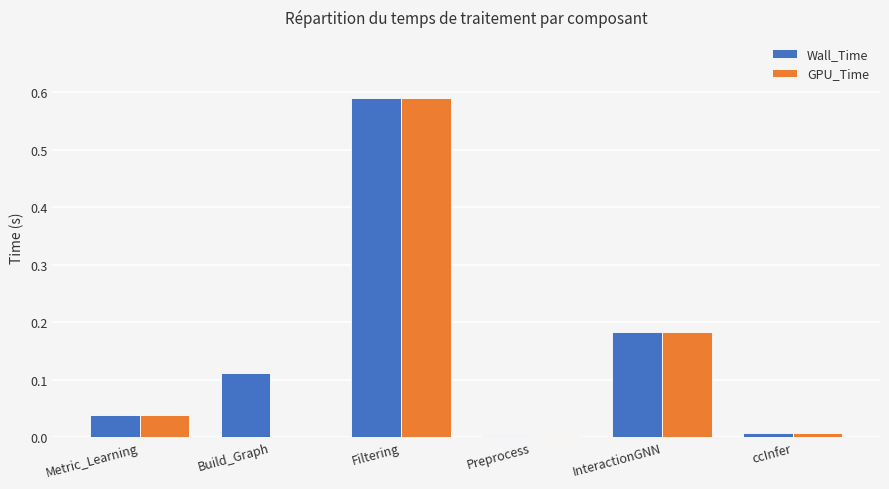

At which category is the sum across all series the highest?

Filtering